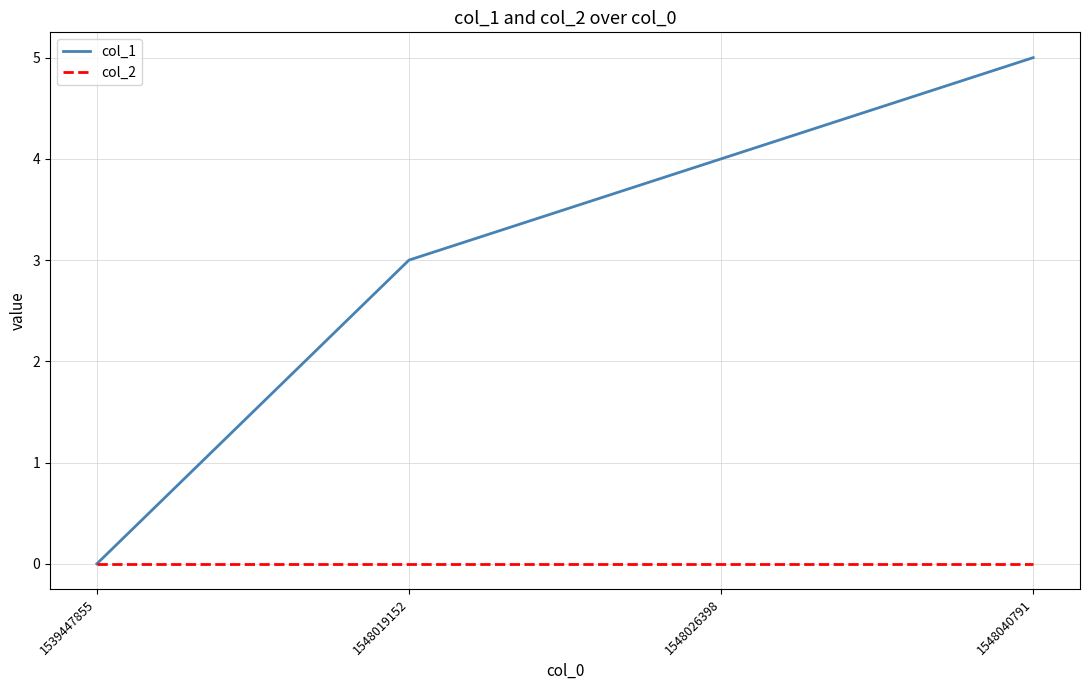

Reading left to right, transcribe all the data shown in this chart.

col_1: 1539447855=0	1548019152=3	1548026398=4	1548040791=5
col_2: 1539447855=0	1548019152=0	1548026398=0	1548040791=0